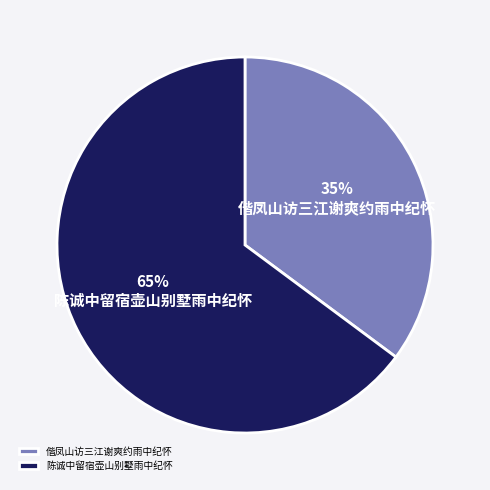

What percentage is the 偕凤山访三江谢爽约雨中纪怀 slice, to the nearest percent?

35%